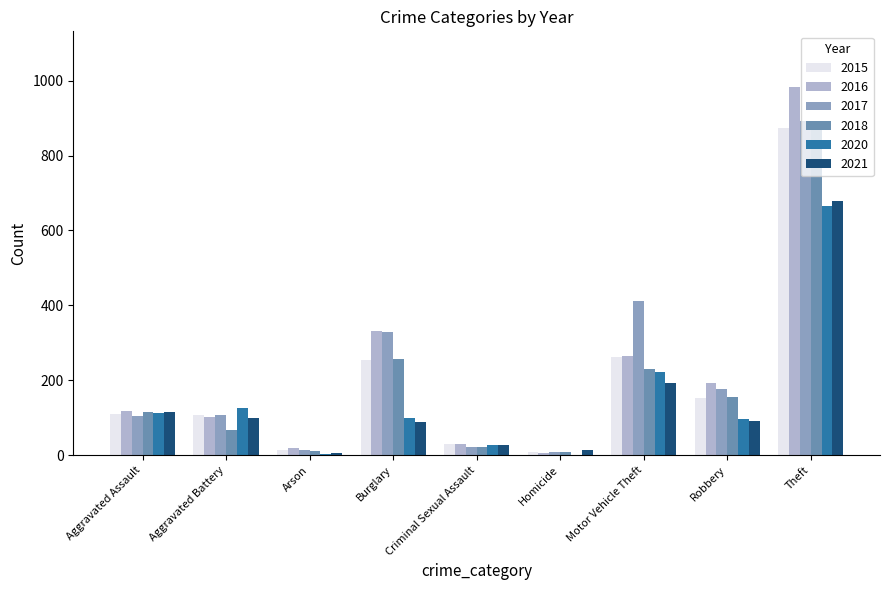

What are all the series names shown in the legend?

2015, 2016, 2017, 2018, 2020, 2021